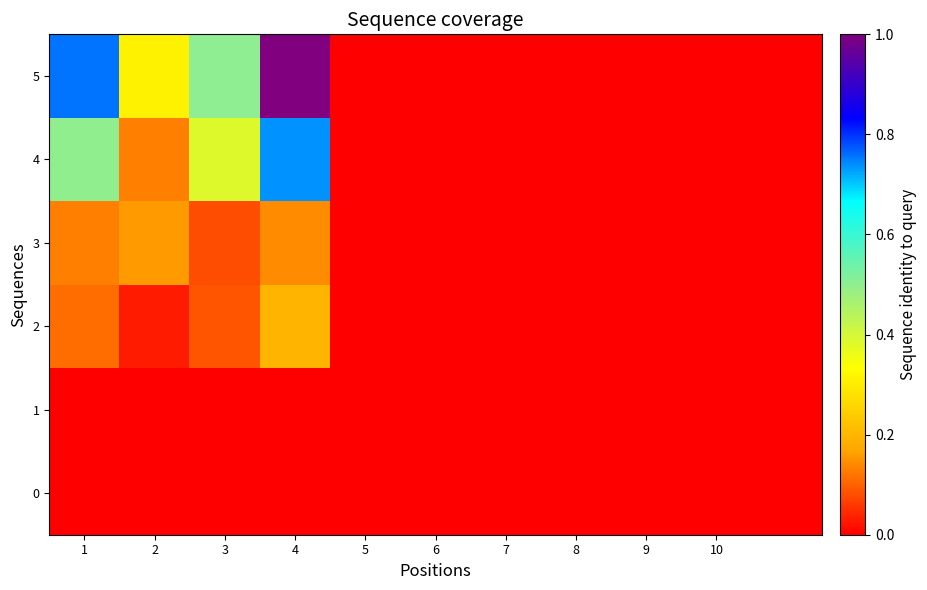

Which series has the largest range (max minus min)?

5